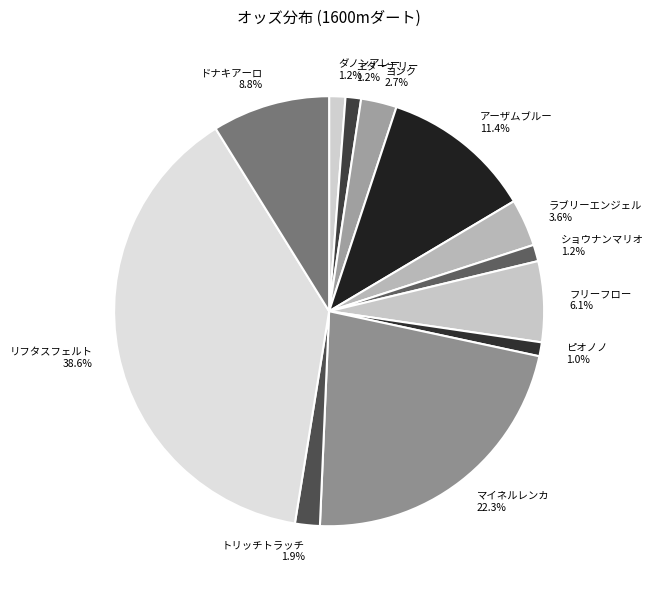

Between エターナリー 1.2% and アーザムブルー 11.4%, which is larger?

アーザムブルー 11.4%